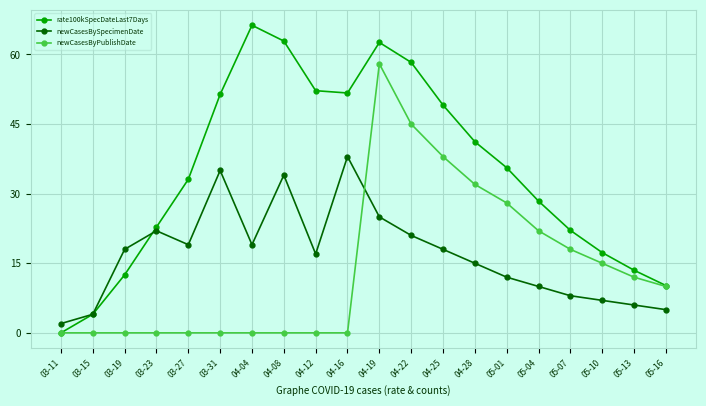

What is the label of the 9th point from the left?

04-12